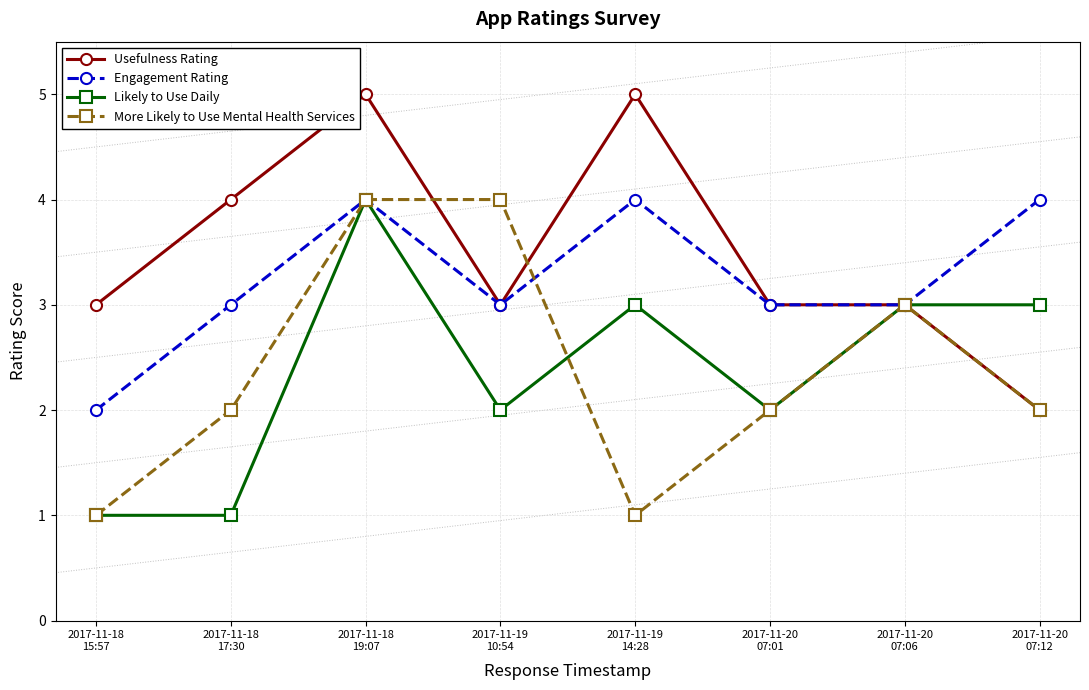

True or false: Usefulness Rating and Engagement Rating intersect in this chart.

False